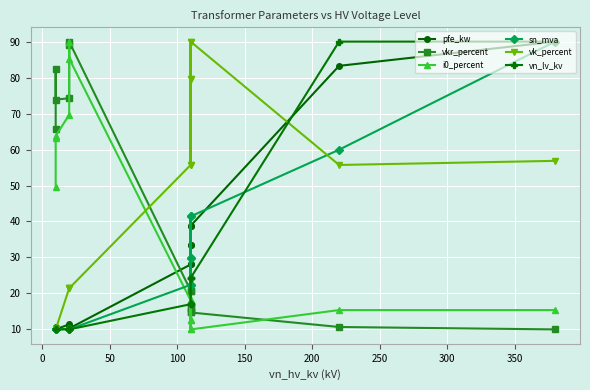

Which series has the largest range (max minus min)?

pfe_kw